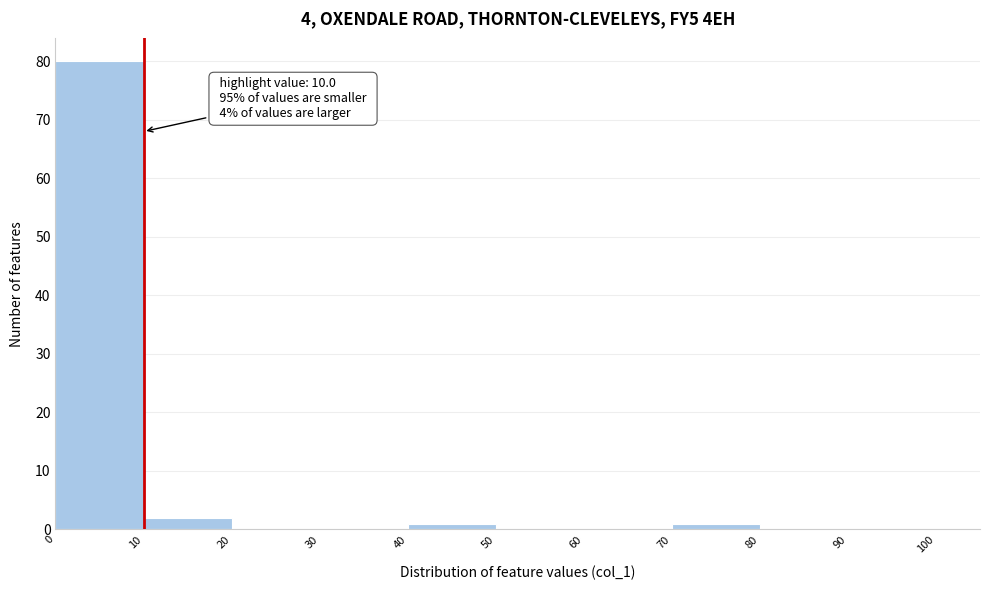

Over which range of the x-axis is the bar tallest?

0 to 10